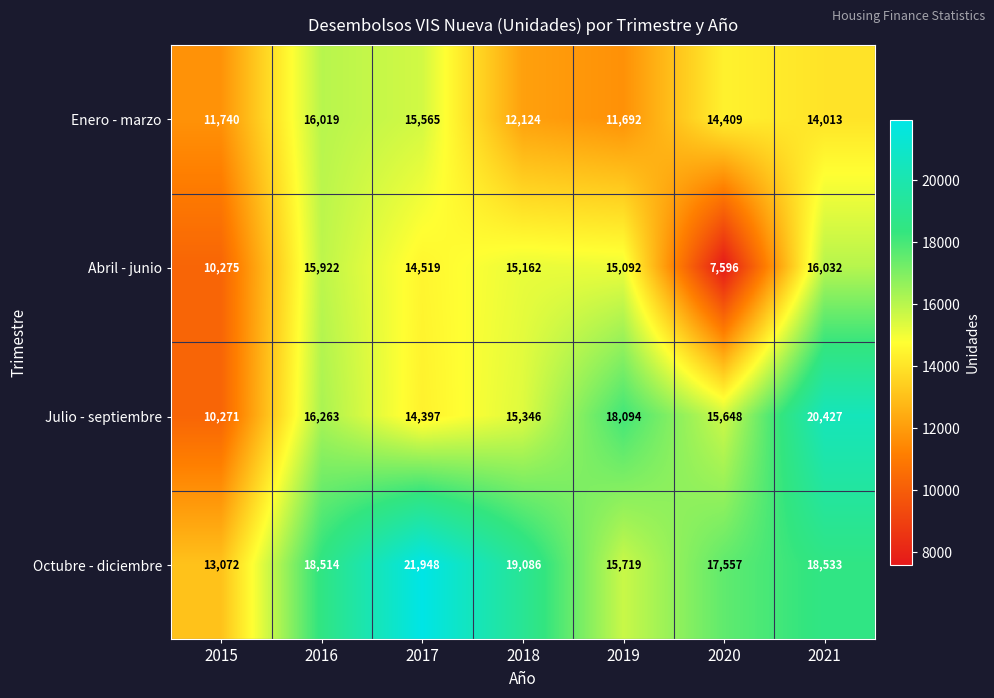

The Octubre - diciembre series shows 28075 at 2020. True or false?

False